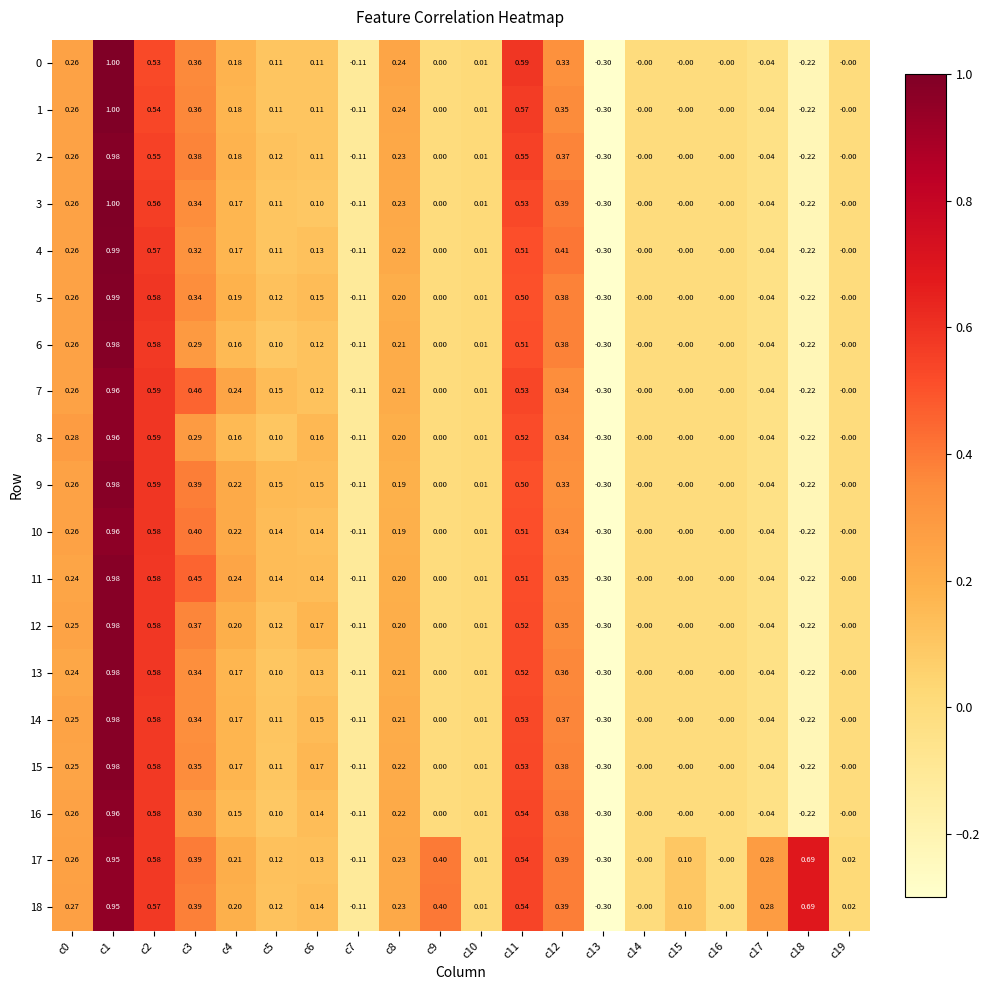

Is the value of 10 at c9 greater than the value of 8 at c11?

No